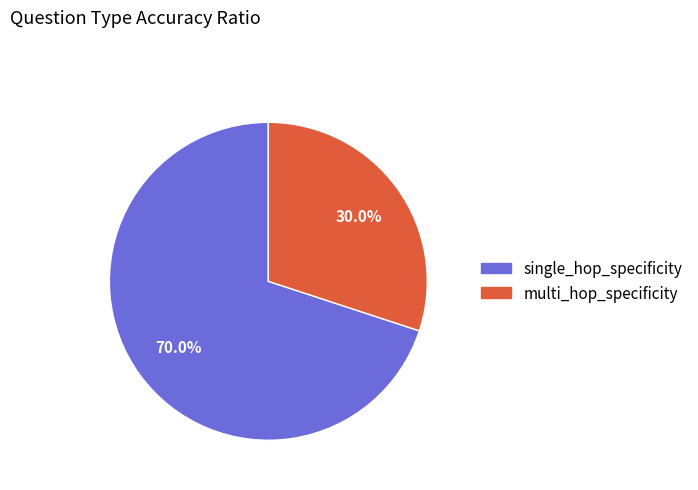

Is single_hop_specificity the majority of the pie?

Yes